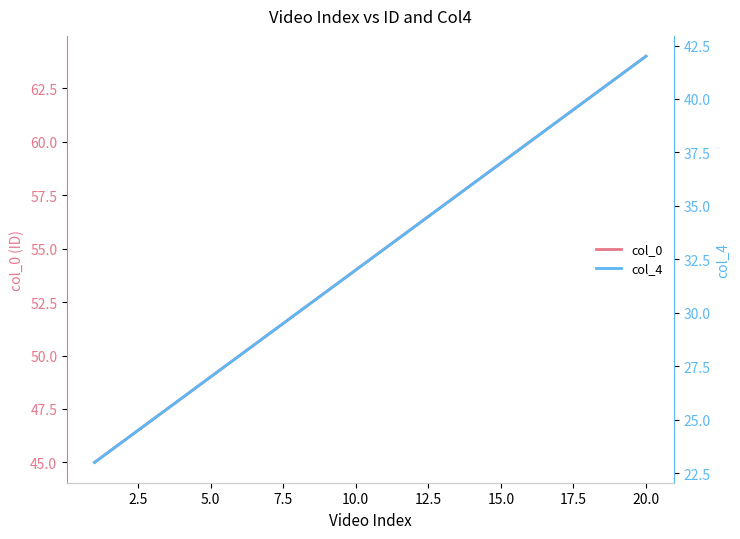

True or false: col_0 and col_4 intersect in this chart.

False